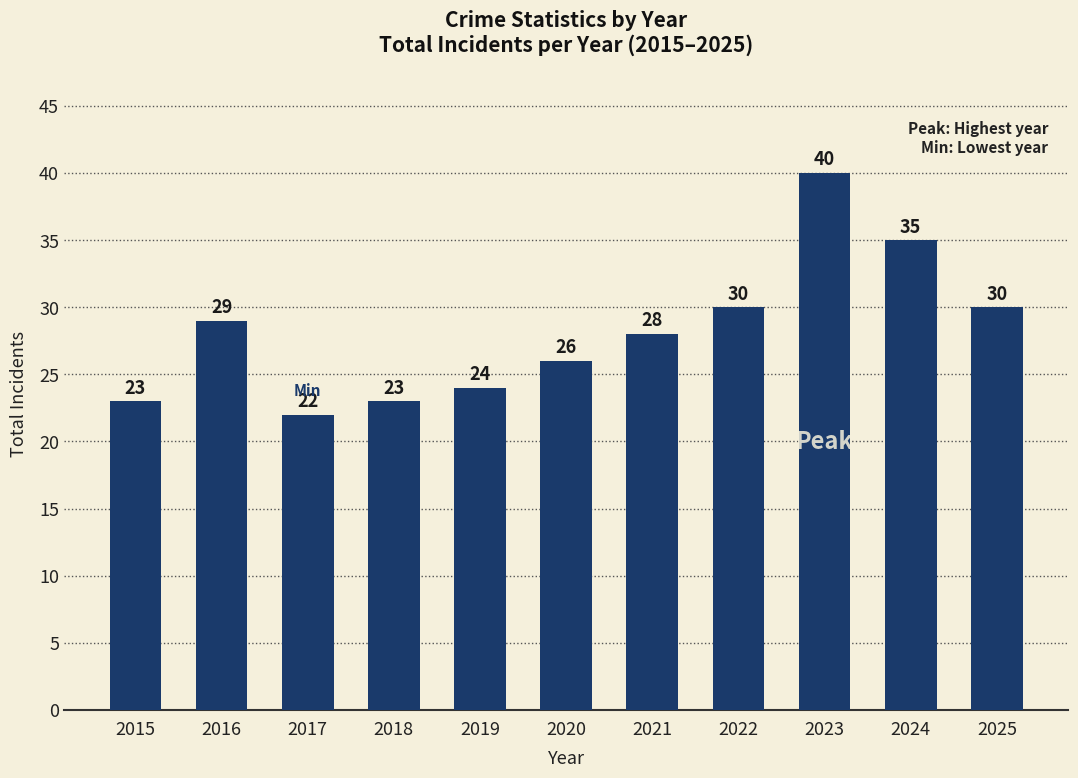

What is the approximate value at 2015, to the nearest 10?

20